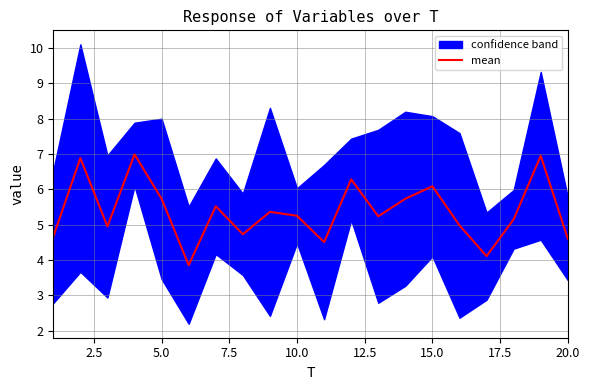

What is the lowest value of the mean series?

3.9